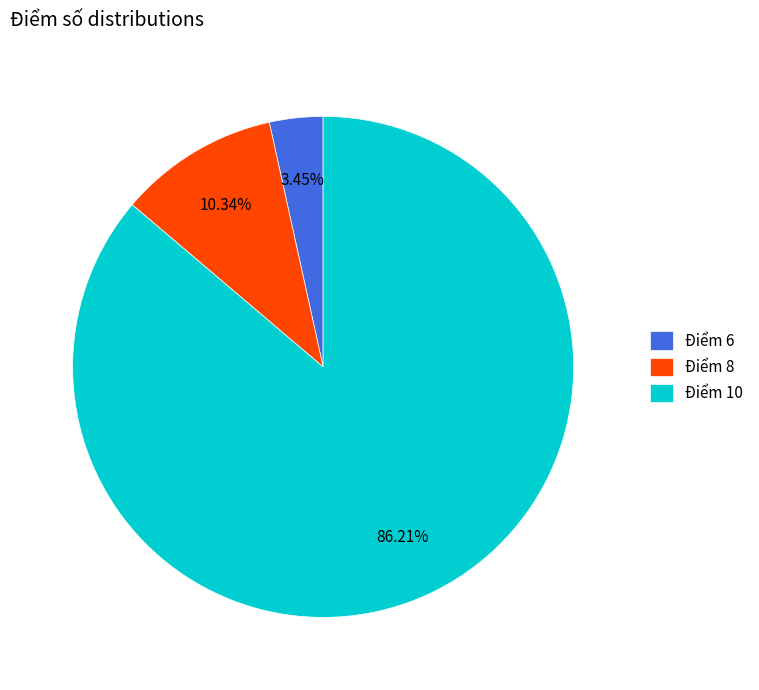

Do Điểm 10 and Điểm 8 together represent more than half of the pie?

Yes